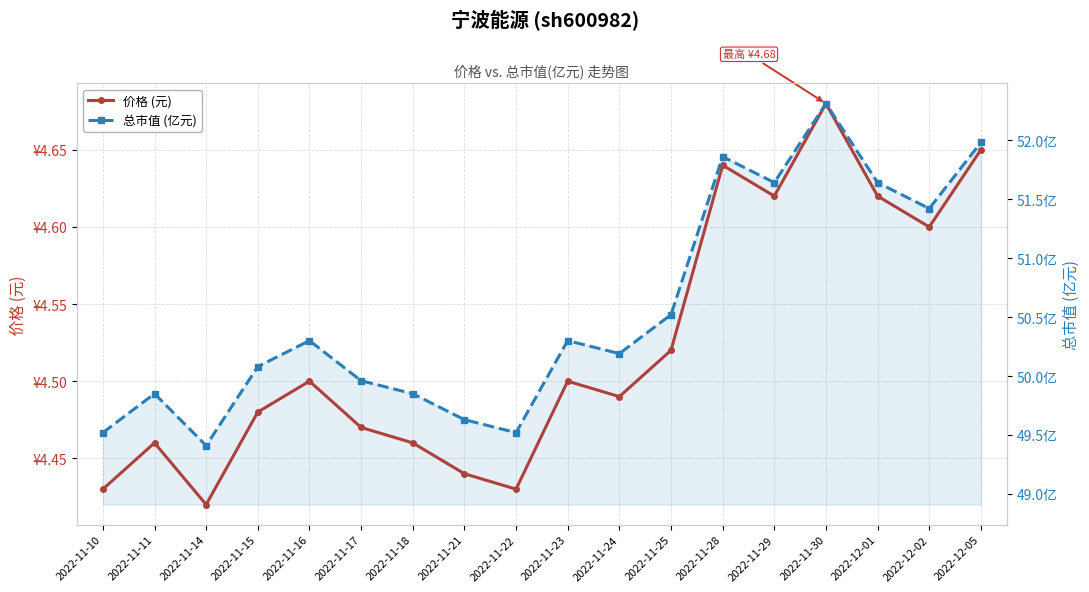

At which label does 总市值 (亿元) first exceed 50?

2022-11-15